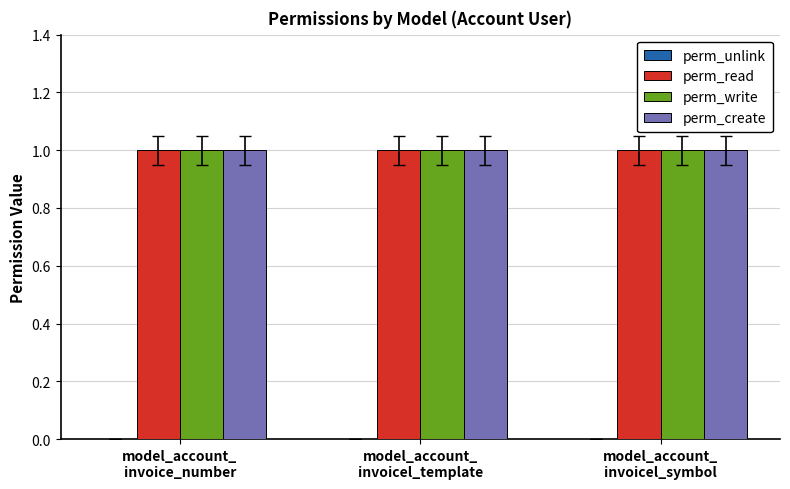

Which series has the widest spread of values?

perm_unlink